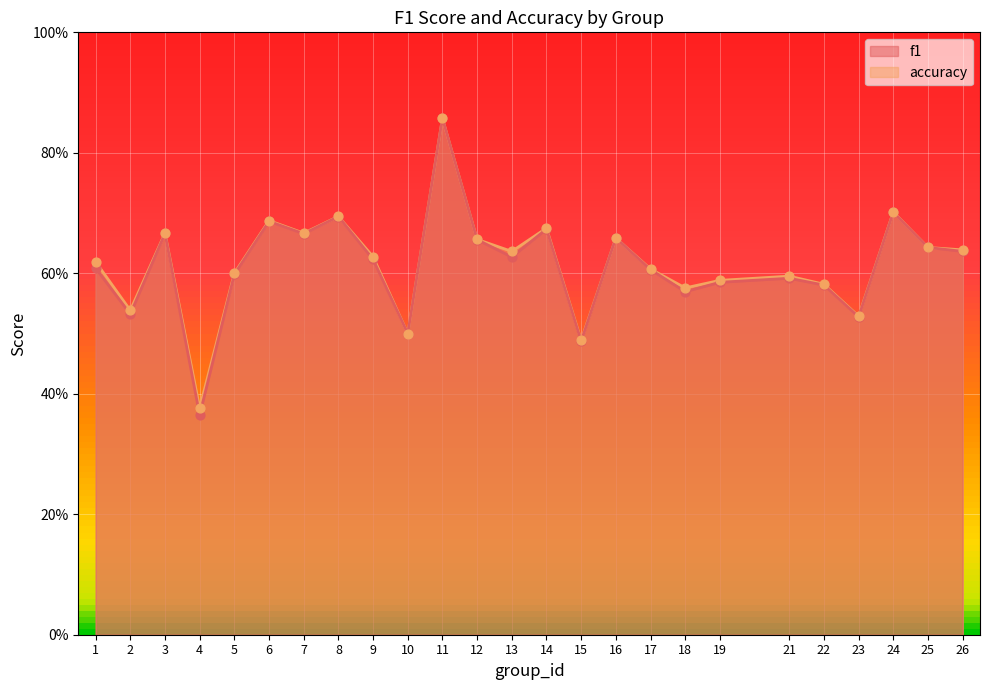

Which series has the largest Y range (max minus min)?

f1